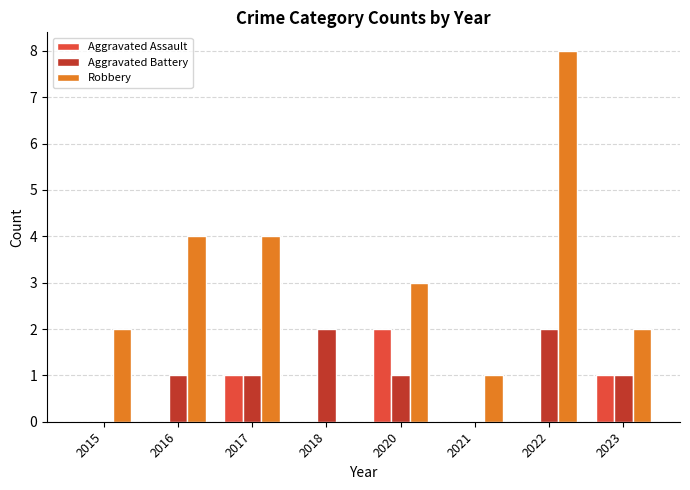

How many groups of bars are there?

8